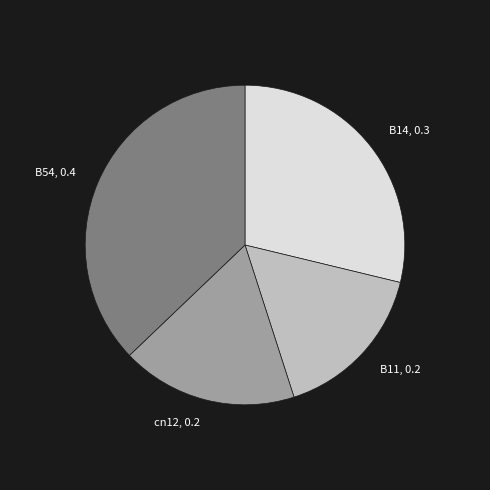

Is the sum of cn12, 0.2 and B11, 0.2 greater than half?

No